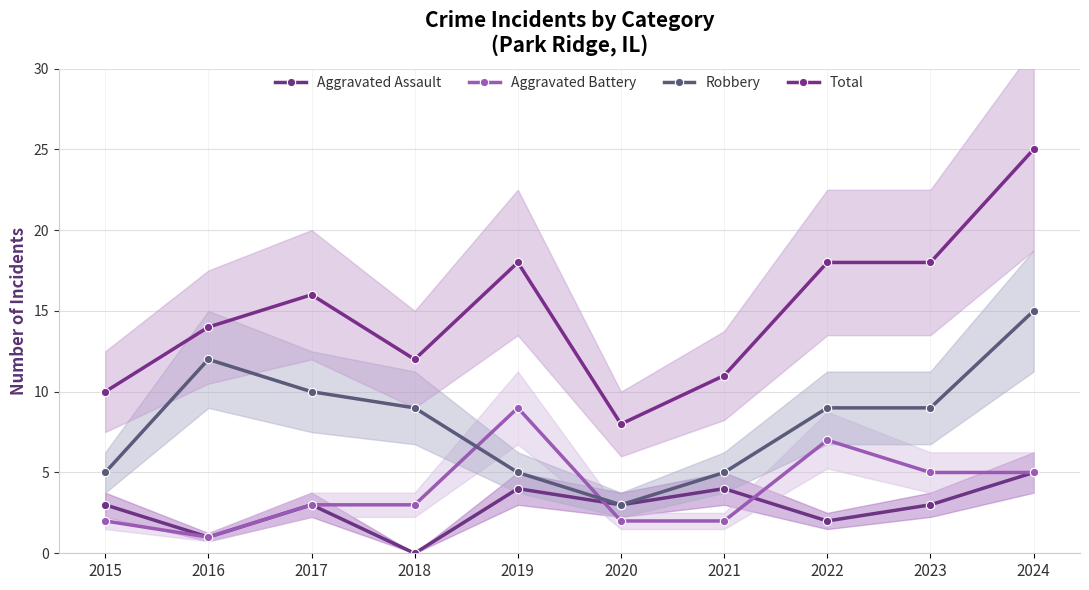

At how many categories does at least one series exceed 14?

5